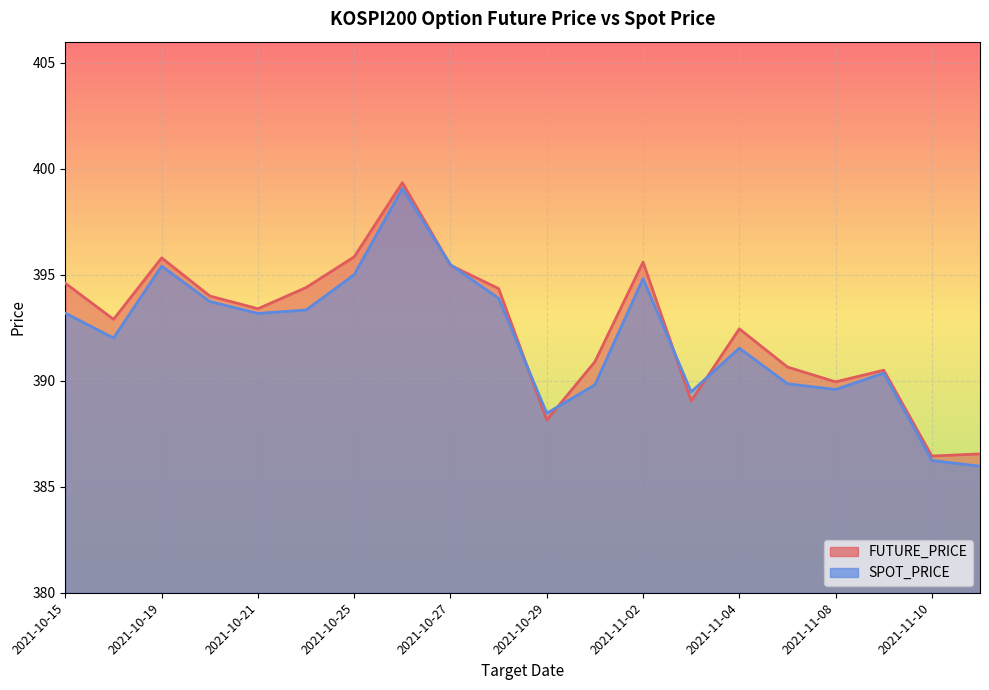

What is the minimum value for FUTURE_PRICE?

386.4